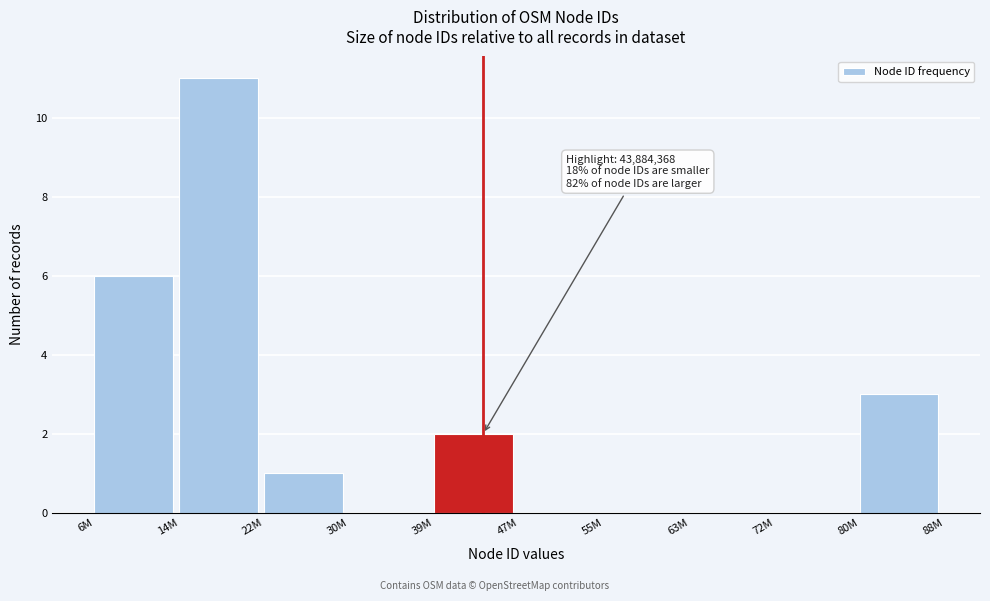

Reading left to right, transcribe all the data shown in this chart.

6M=6	14M=11	22M=1	30M=0	39M=2	47M=0	55M=0	63M=0	72M=0	80M=3